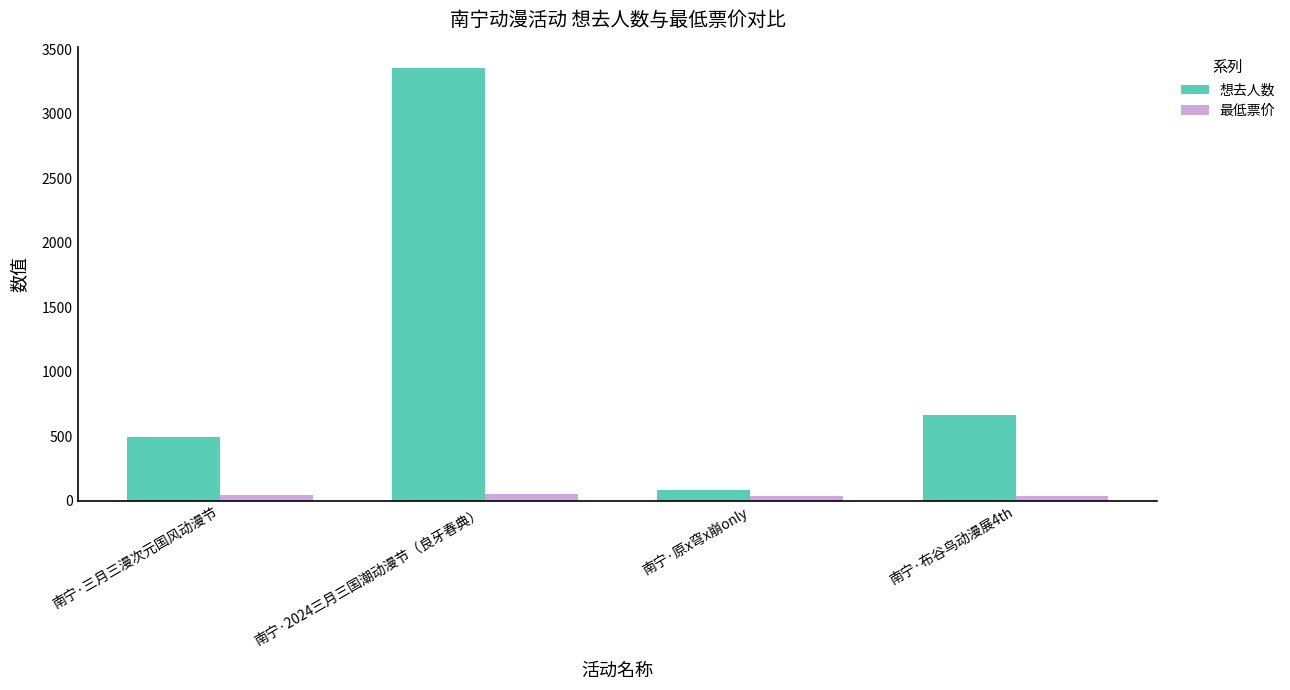

What is the average value of the 想去人数 series?

1149